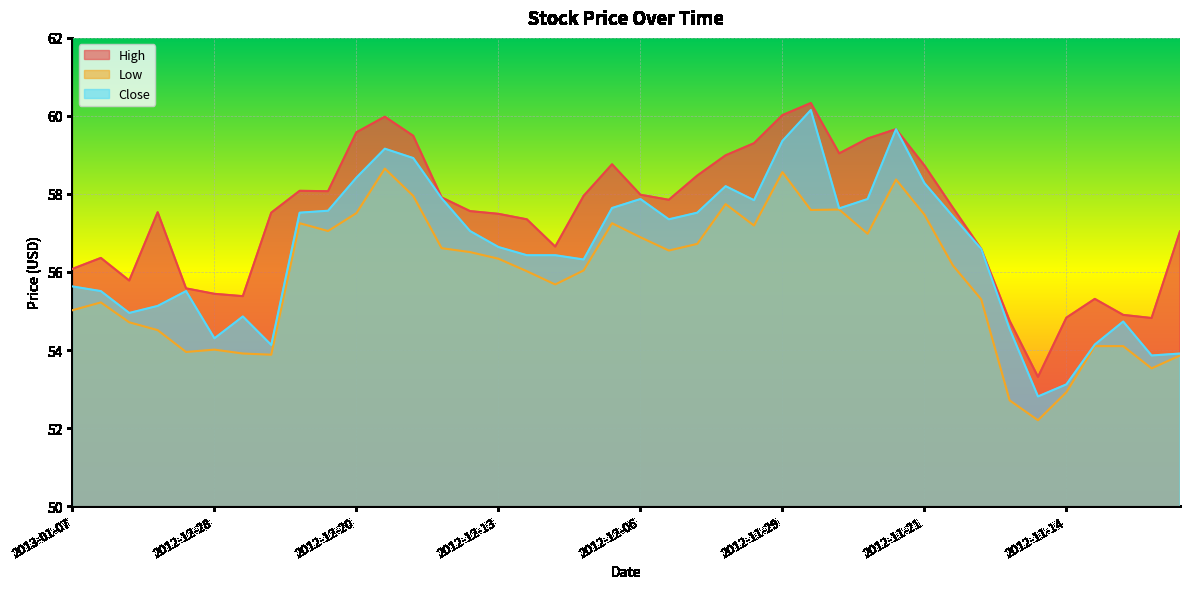

List the series in order of their peak value, highest first.

High, Close, Low